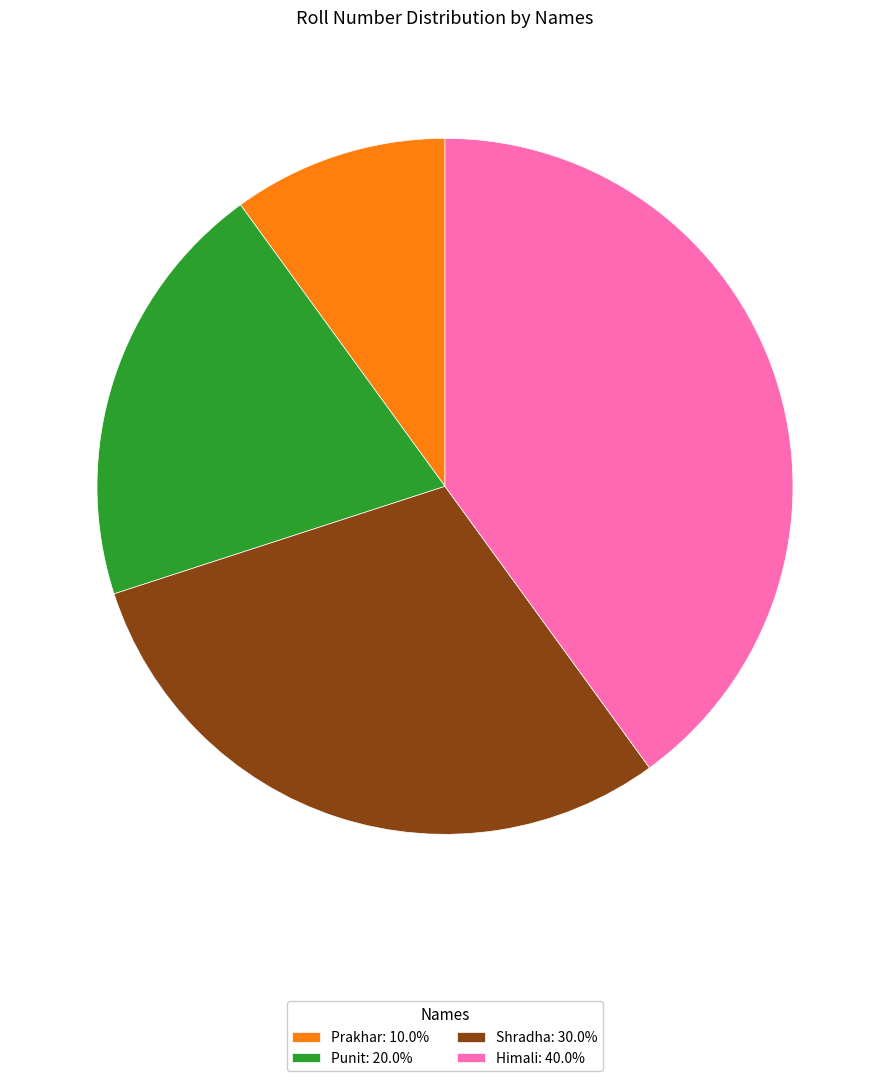

What is the smallest slice in the pie chart?

Prakhar